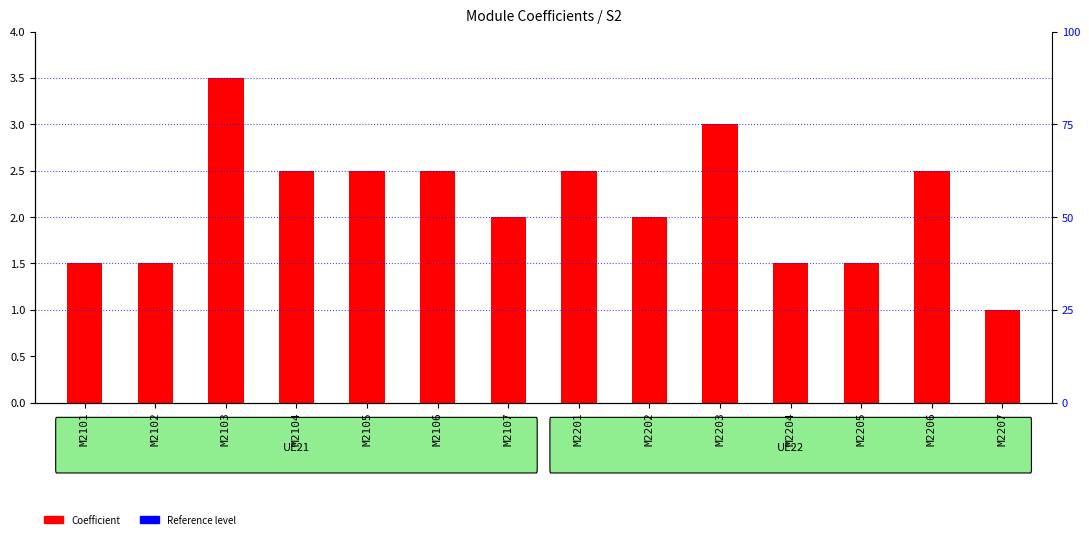

What is the greatest value displayed?

3.5